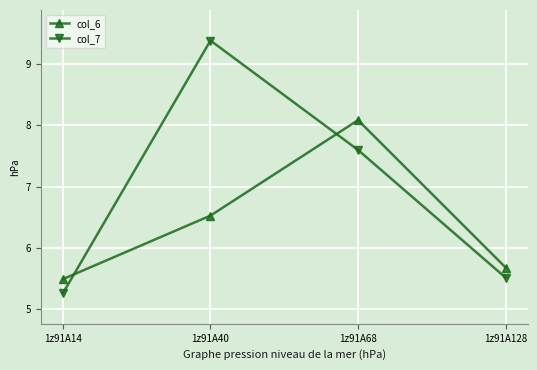

How many intersections are there between col_7 and col_6?

2